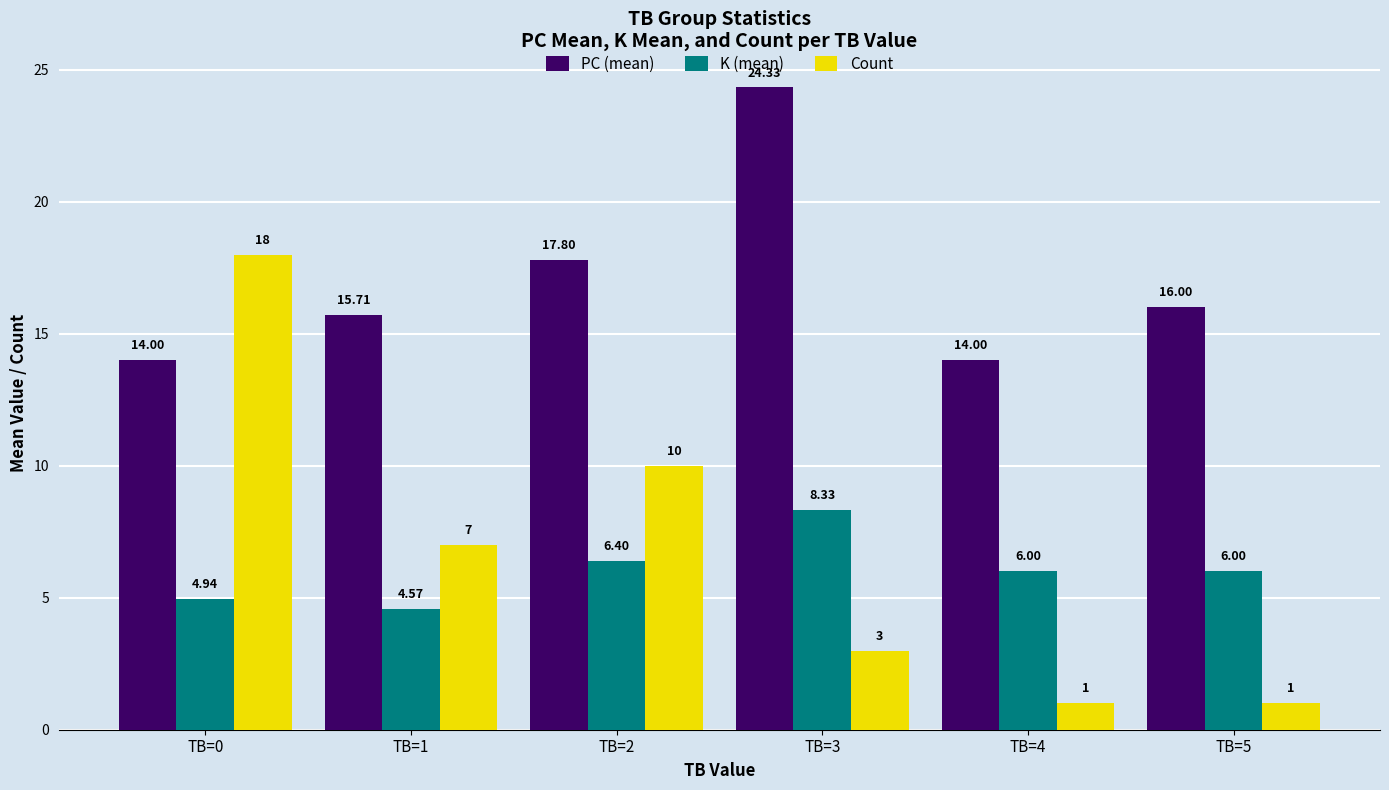

What is the sum of all K (mean) values?

36.2